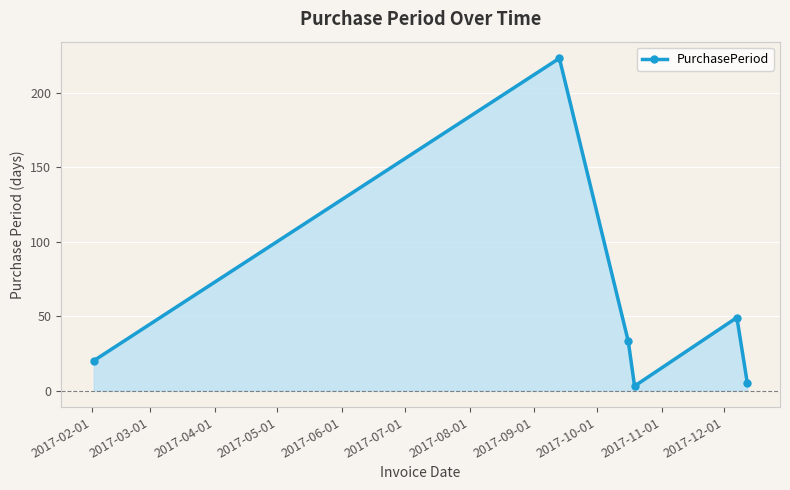

What is the maximum value shown in the chart?

223